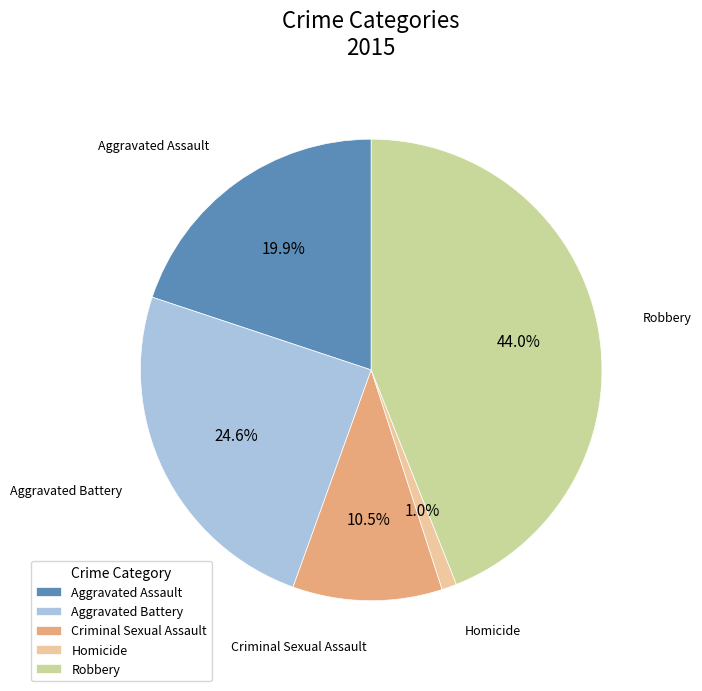

Approximately how many times larger is the value at Criminal Sexual Assault compared to Robbery?

0.2